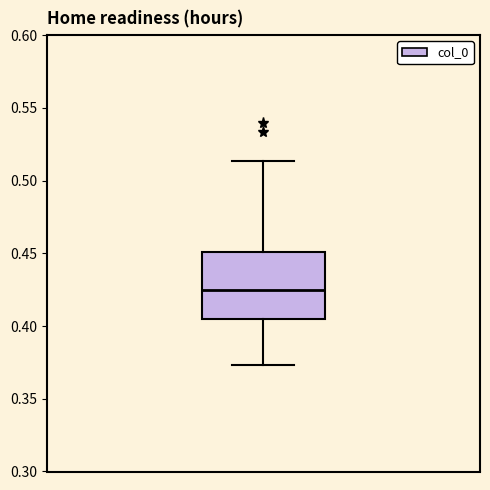

Read this box plot against the y-axis: the position of the median line, the range covered by the box, and the ends of both whiskers. The values are not printed on the chart, so give them approximately, as read against the axis.

median 0.425, box 0.405 to 0.450, whiskers 0.375 to 0.515